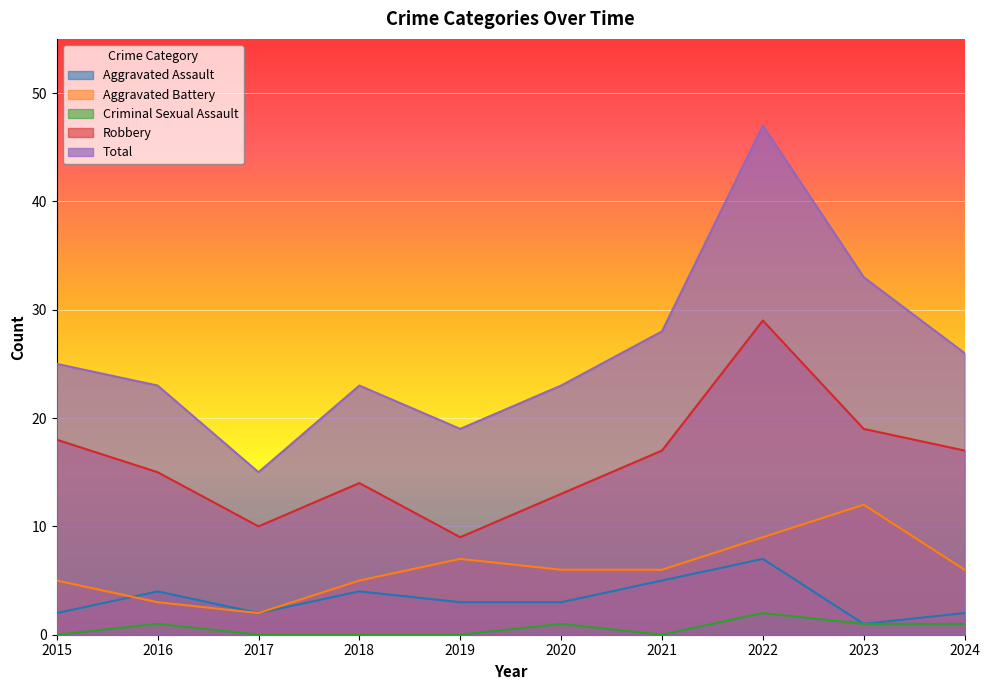

True or false: Criminal Sexual Assault and Aggravated Battery cross at least once.

False